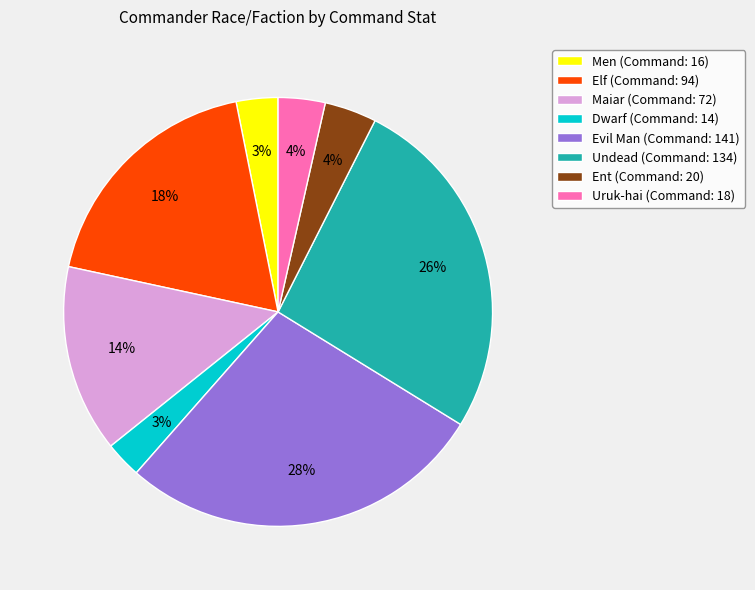

To the nearest percent, what is the difference between the largest and smallest slice percentages?

25%